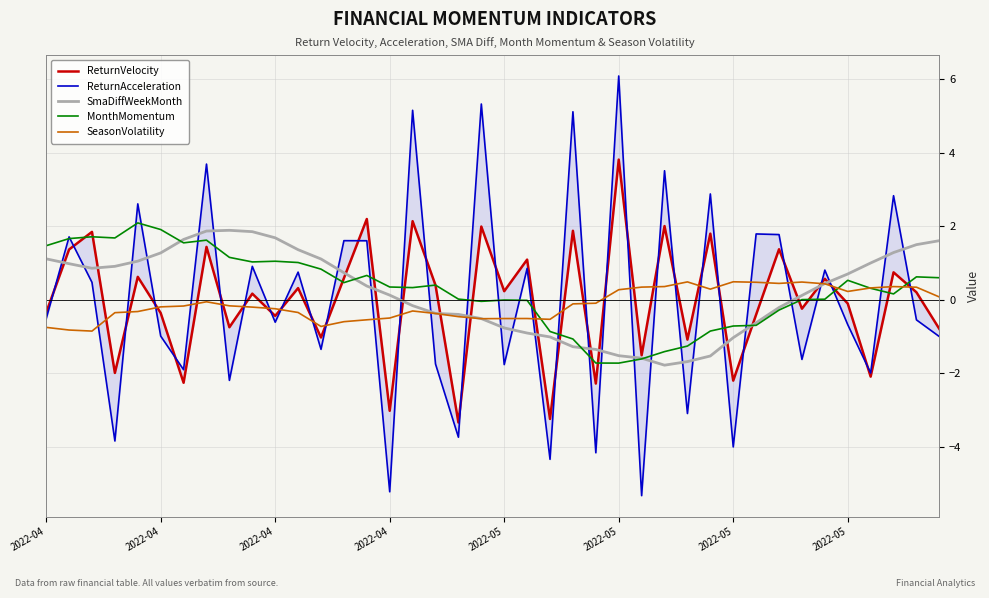

What is the value of the SmaDiffWeekMonth point at the 32nd from the left?

-0.6